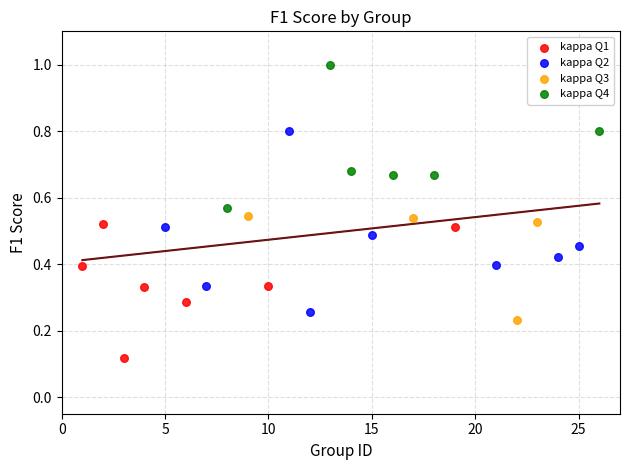

Which series contains the highest Y value?

kappa Q4